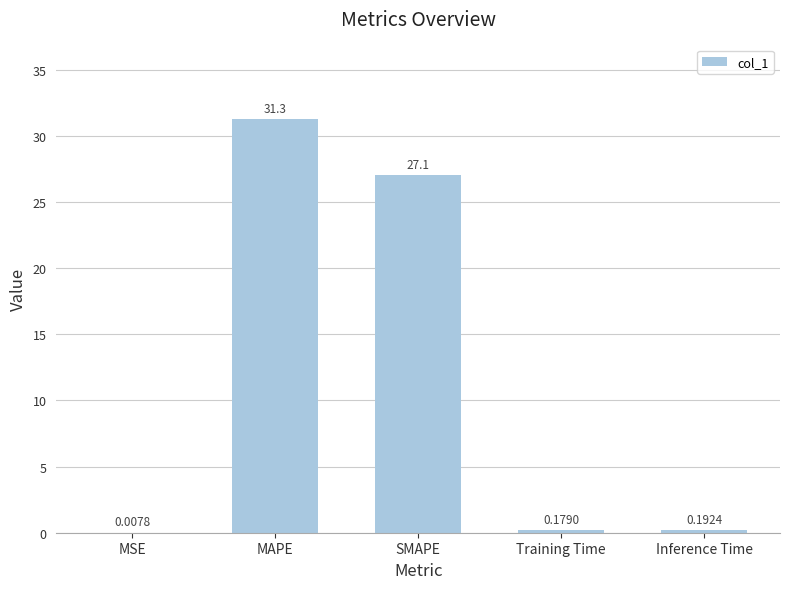

What is the sum of the values at Inference Time and MAPE?

31.5